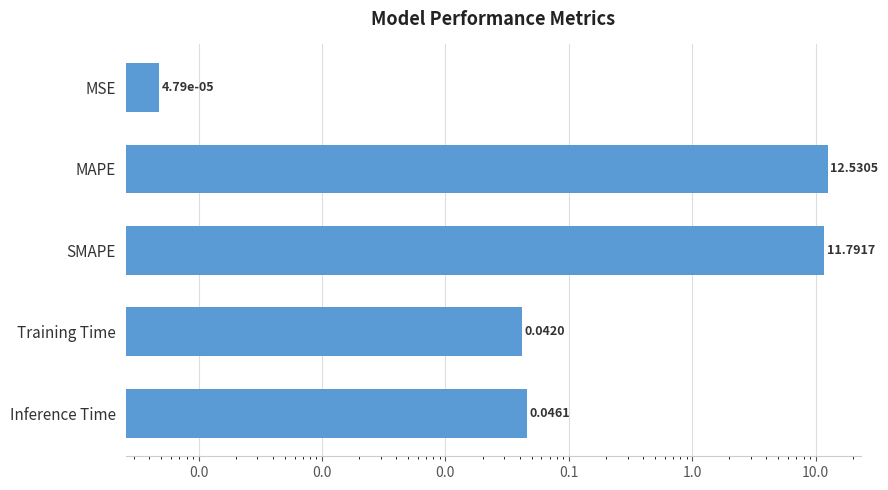

What is the difference between the maximum and second lowest values?

12.5